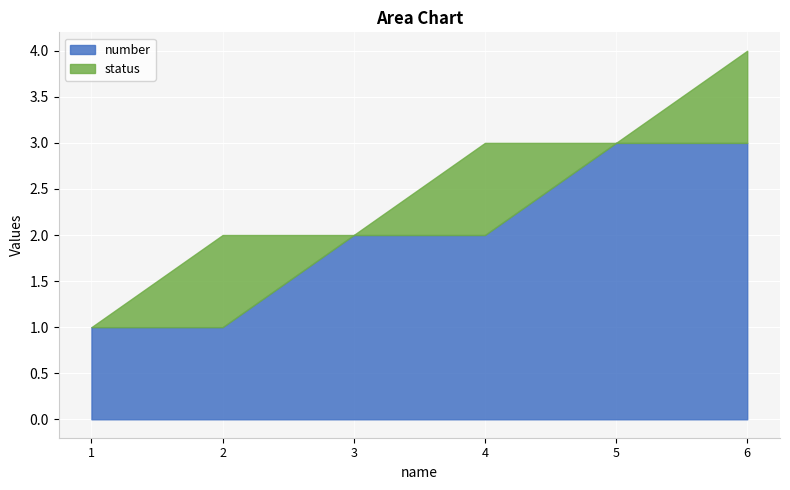

What is the difference between the maximum and minimum values in the number series?

2